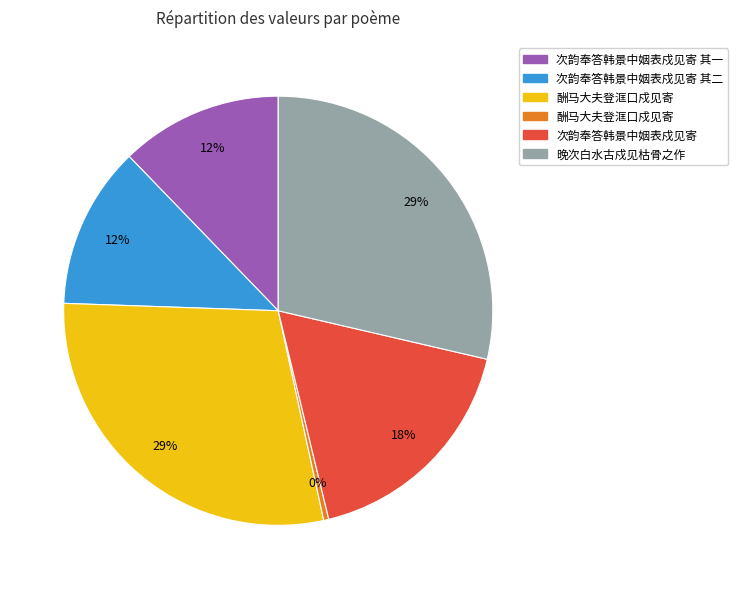

To the nearest percent, what is the difference between the largest and smallest slice percentages?

29%